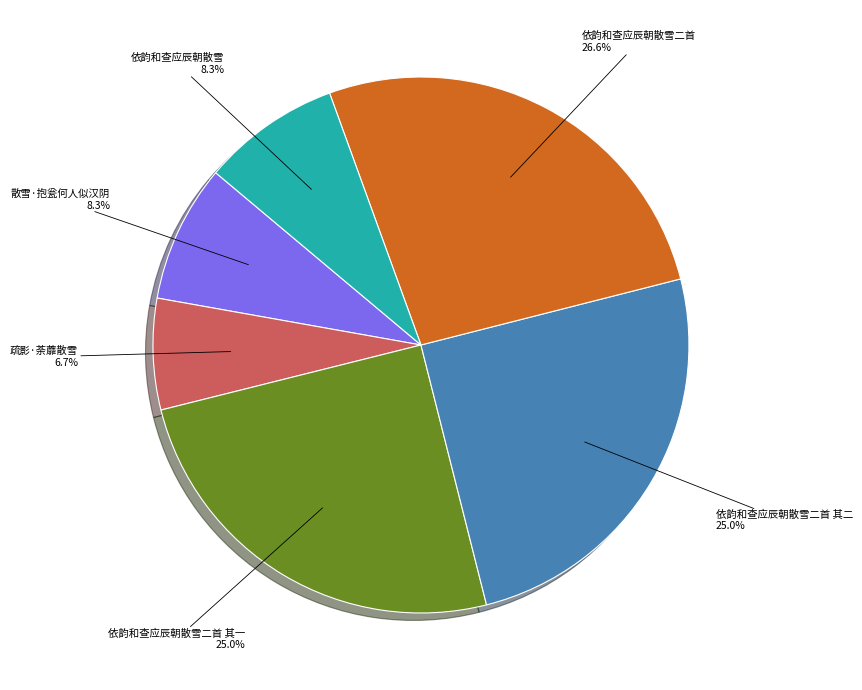

The 依韵和查应辰朝散雪二首 slice represents 13% of the pie. True or false?

False